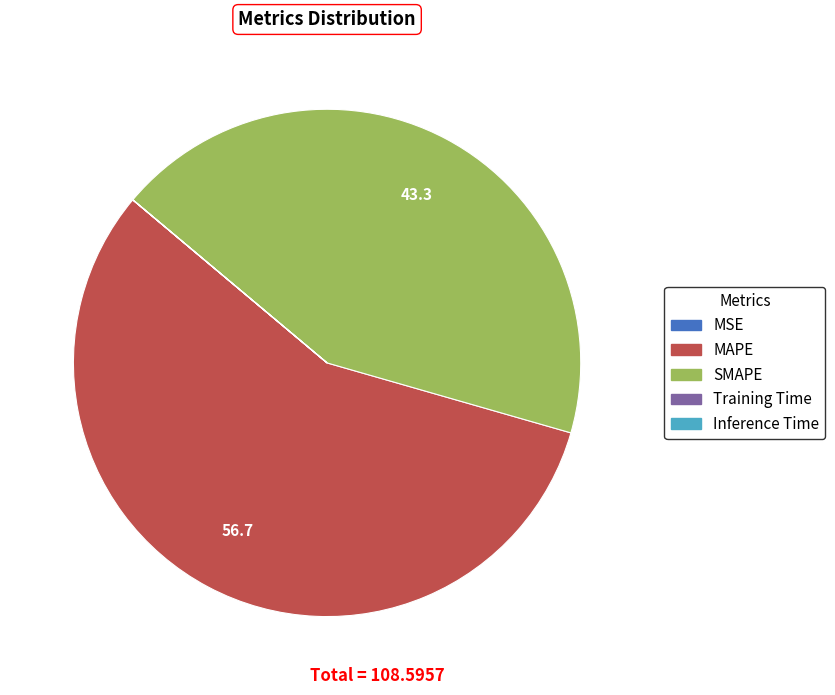

What is the ratio of the value at SMAPE to the value at MAPE?

0.8